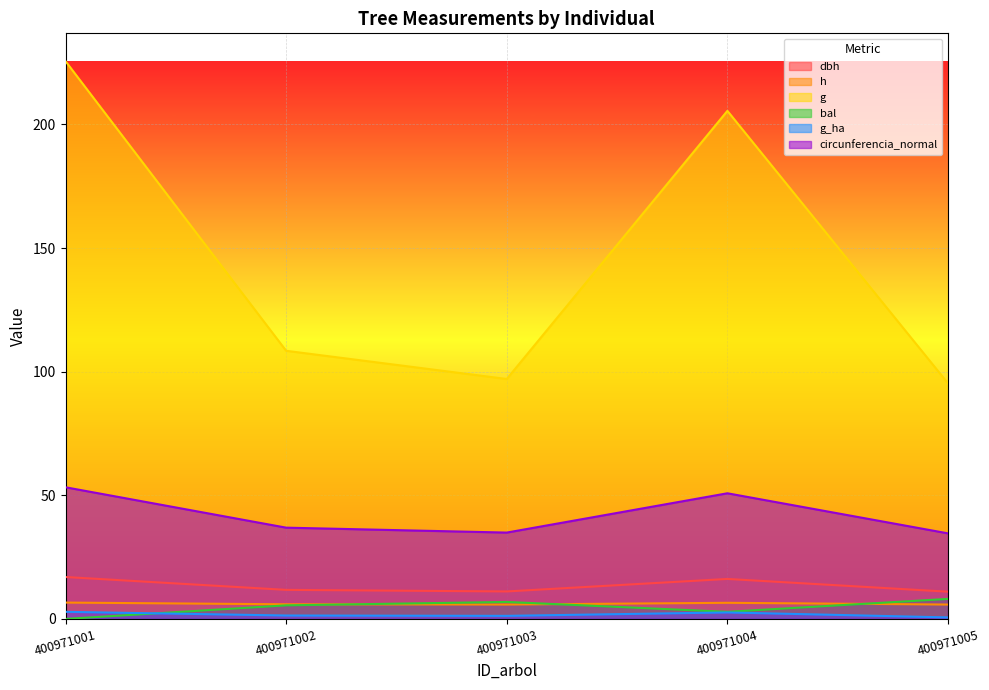

Which series has the largest total across all categories?

g